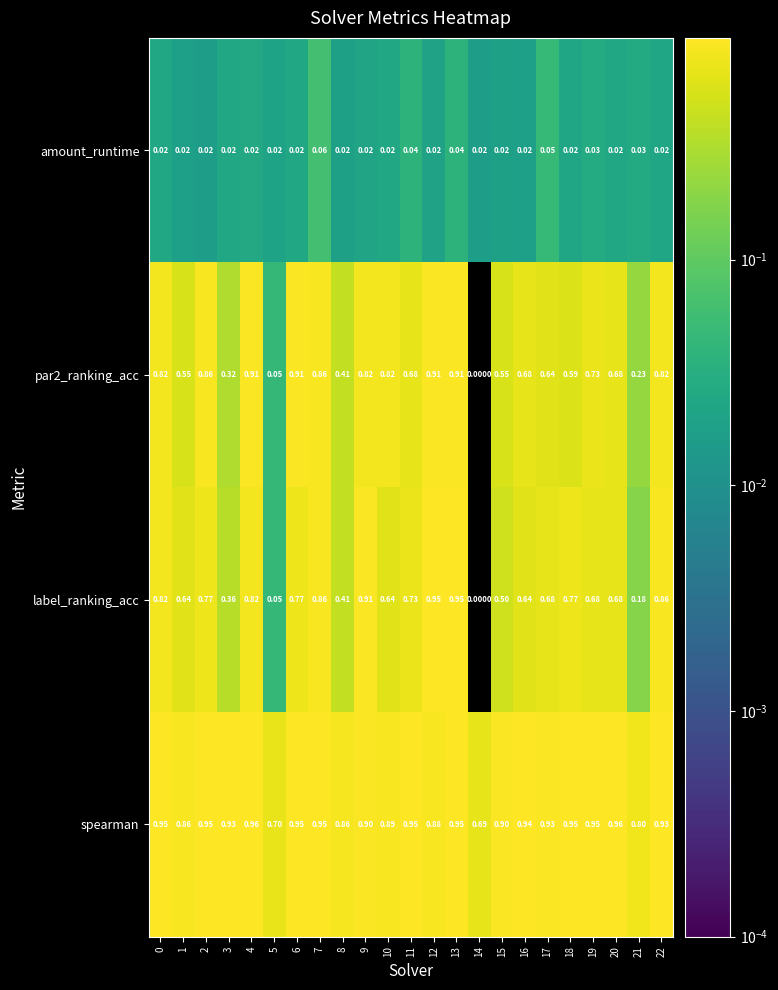

Which series has the largest range (max minus min)?

label_ranking_acc